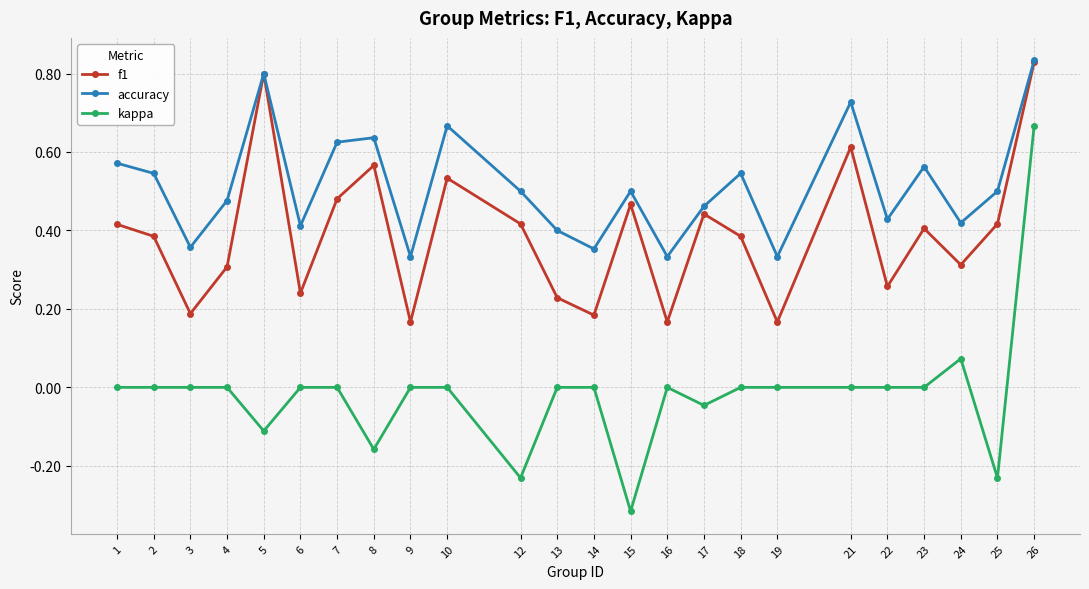

True or false: kappa has a value of -0.3 at 18.

False